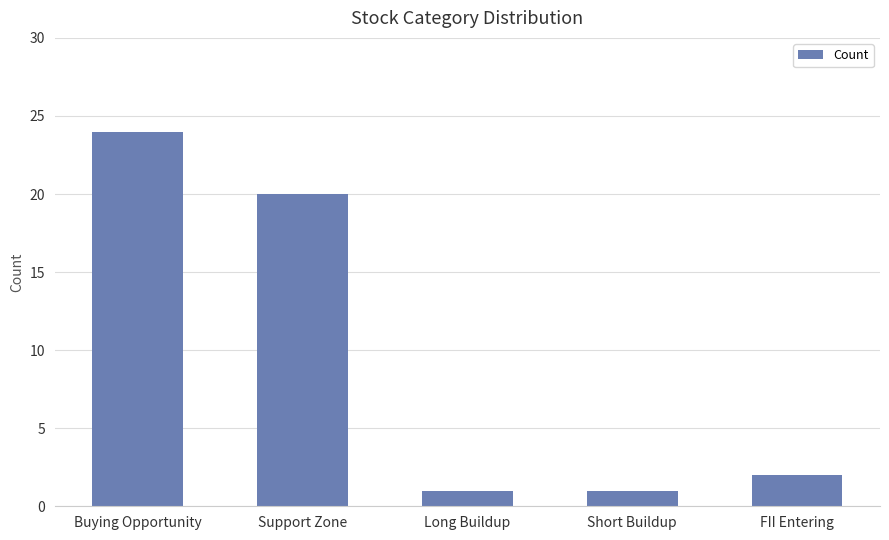

How many data points are less than 2?

2